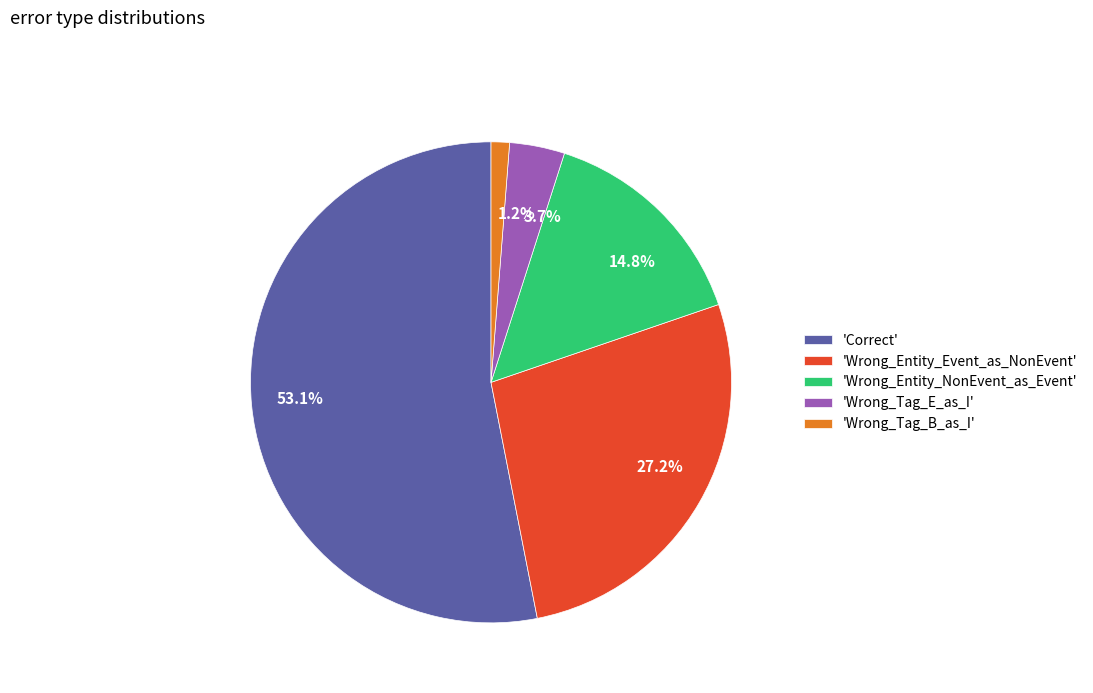

What is the total percentage of 53.1% and 3.7%?

56.8%